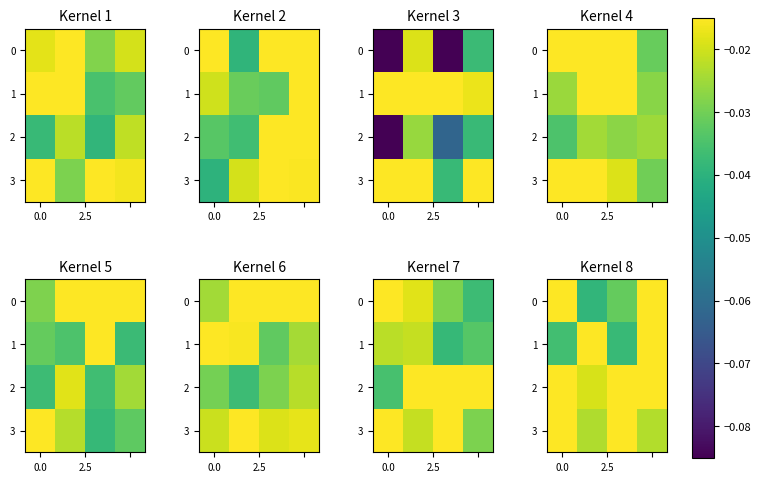

True or false: row_3 has a value of -0.0 at 3.

True